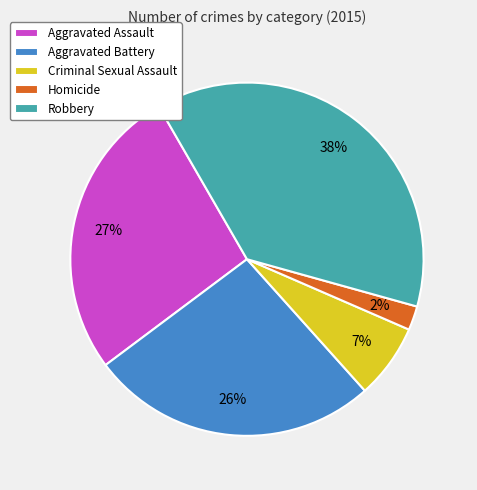

Which category has the biggest portion of the pie?

Robbery